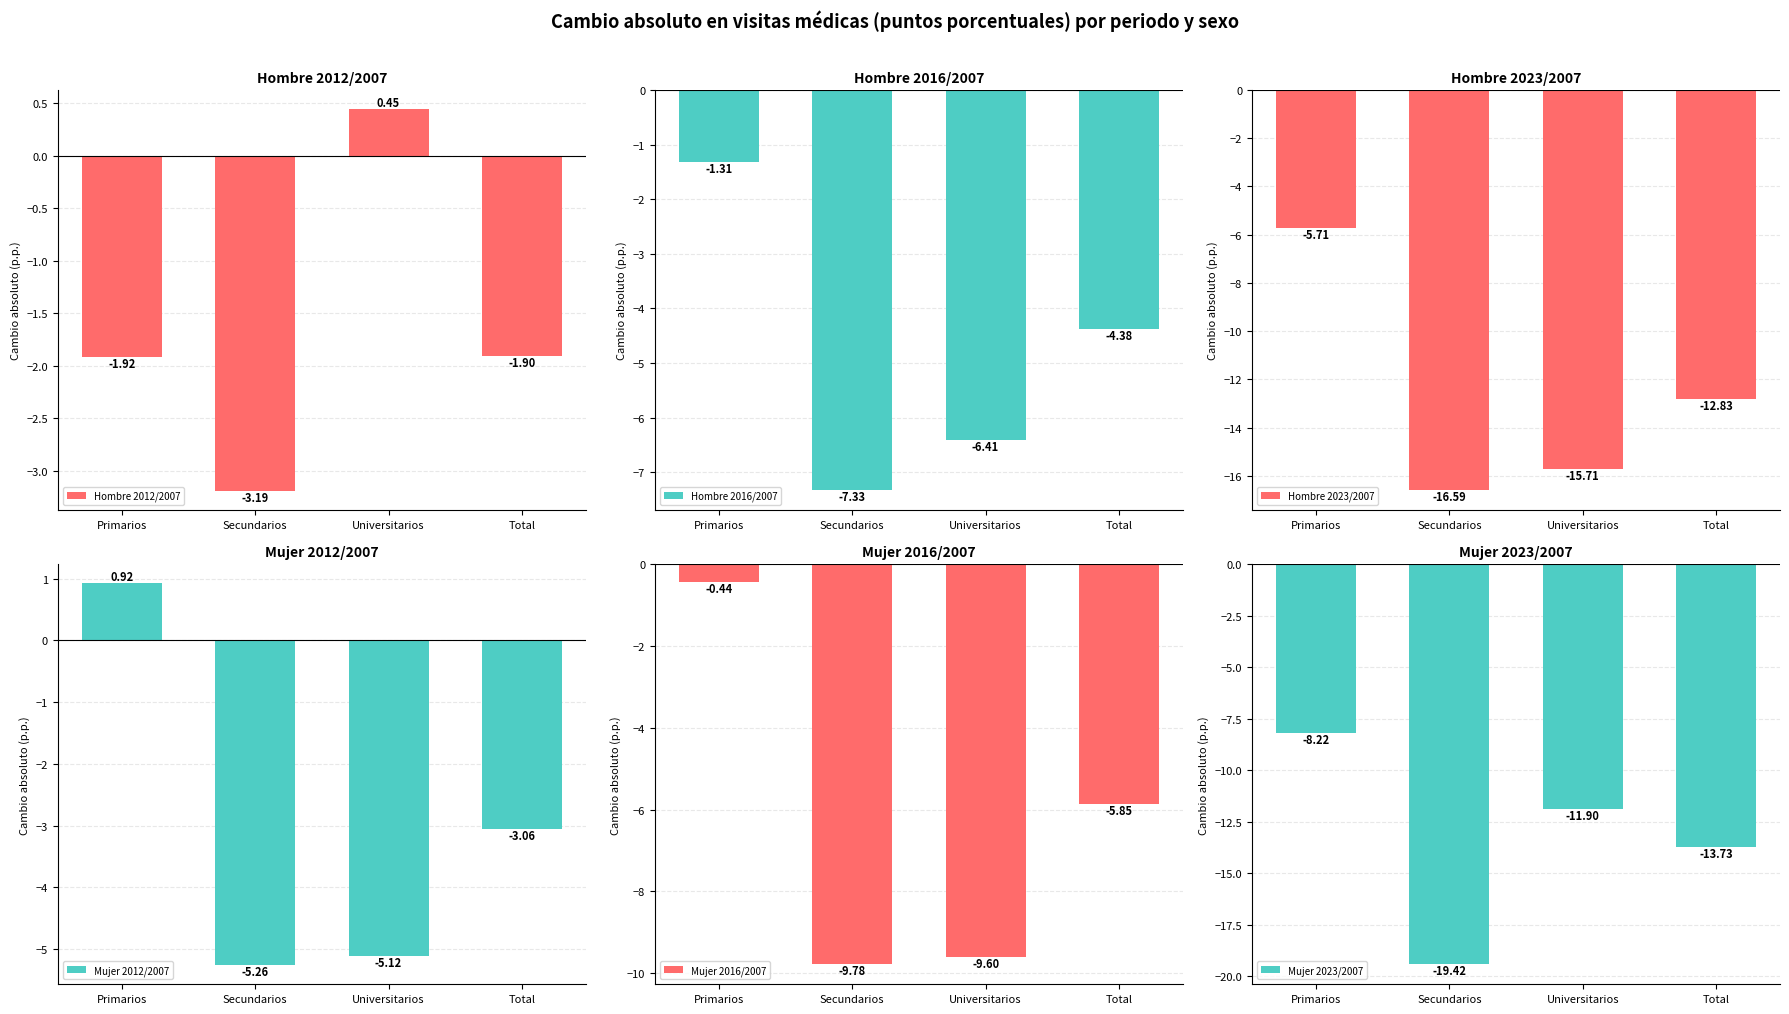

Does the chart contain stacked bars?

No